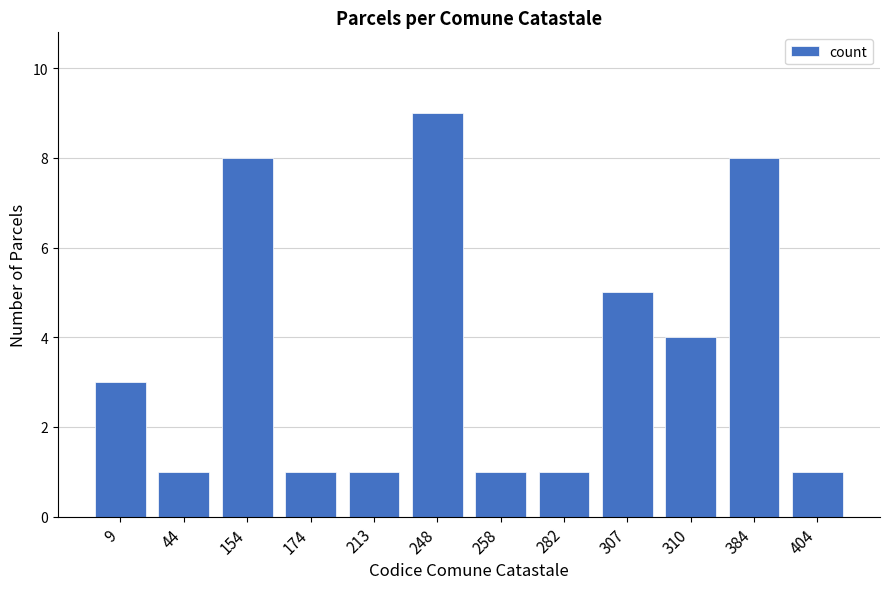

Reading left to right, what are all the values shown in this chart?

9=3	44=1	154=8	174=1	213=1	248=9	258=1	282=1	307=5	310=4	384=8	404=1